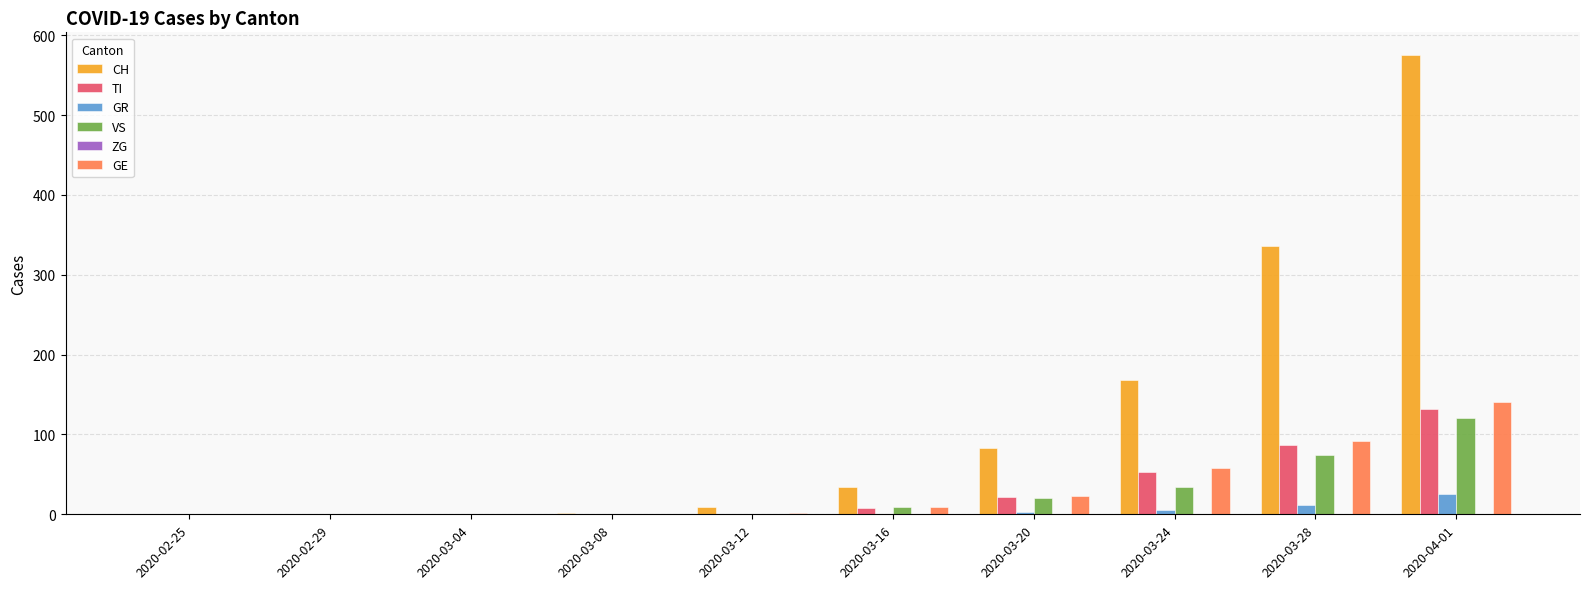

What is the sum of all GR values?

48